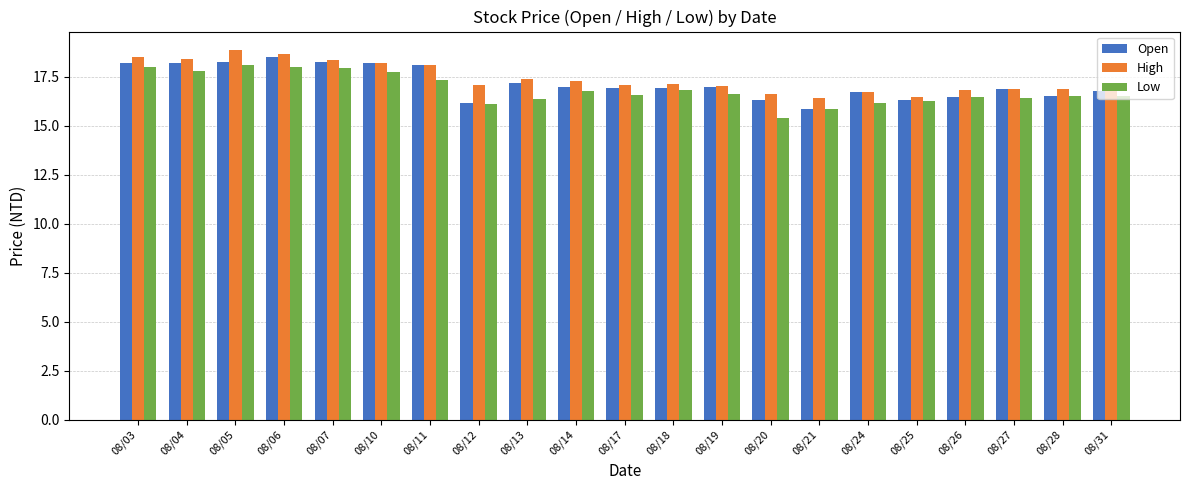

Rank the series by their average value, from lowest to highest.

Low, Open, High